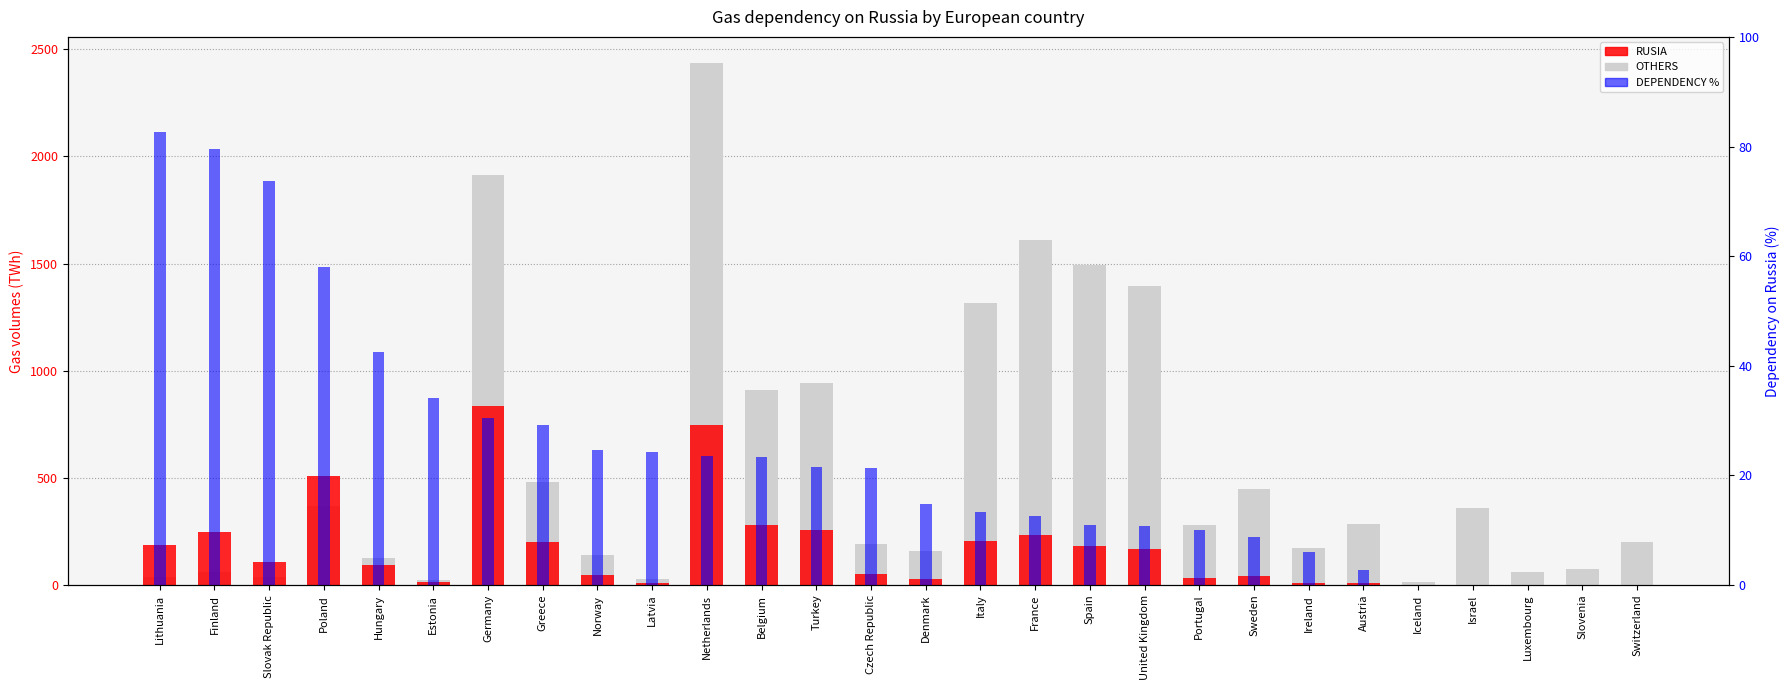

What is the value of the DEPENDENCY % bar at the 20th from the left?

10.0